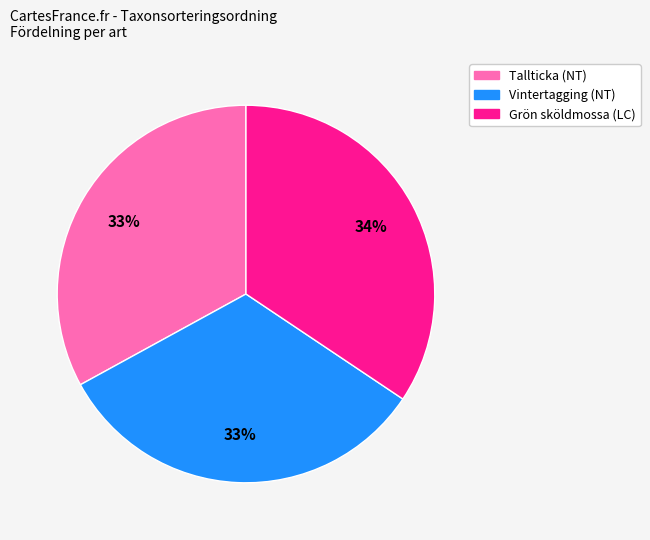

Combined, do Tallticka (NT) and Grön sköldmossa (LC) account for over 50%?

Yes